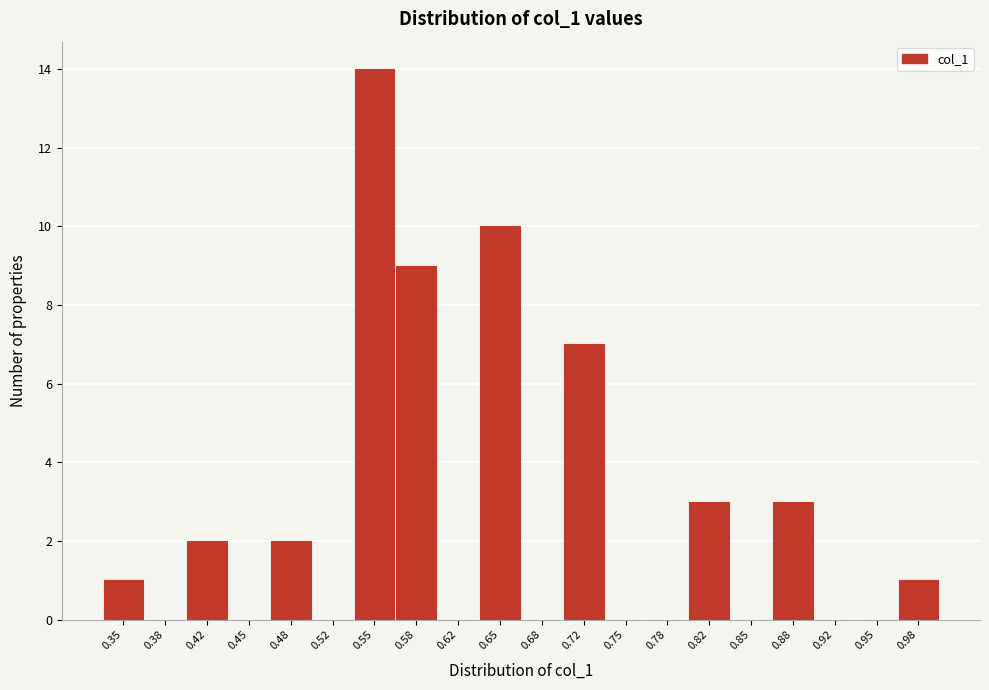

Reading left to right, list every bar in this chart as the range it spans on the x-axis followed by its height. Neither the bar edges nor the heights are printed on the chart, so give them approximately, as read against the axes.

0.335 to 0.365: 1
0.365 to 0.400: 0
0.400 to 0.435: 2
0.435 to 0.465: 0
0.465 to 0.500: 2
0.500 to 0.535: 0
0.535 to 0.565: 14
0.565 to 0.600: 9
0.600 to 0.635: 0
0.635 to 0.665: 10
0.665 to 0.700: 0
0.700 to 0.735: 7
0.735 to 0.765: 0
0.765 to 0.800: 0
0.800 to 0.835: 3
0.835 to 0.865: 0
0.865 to 0.900: 3
0.900 to 0.935: 0
0.935 to 0.965: 0
0.965 to 1.000: 1